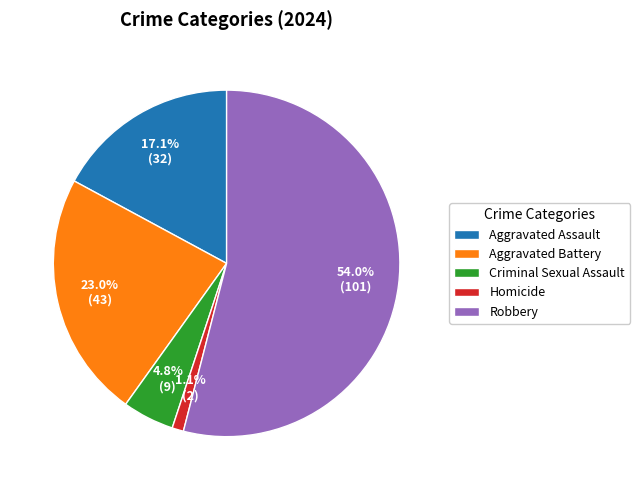

To the nearest percent, what is the combined percentage of Aggravated Battery and Robbery?

77%